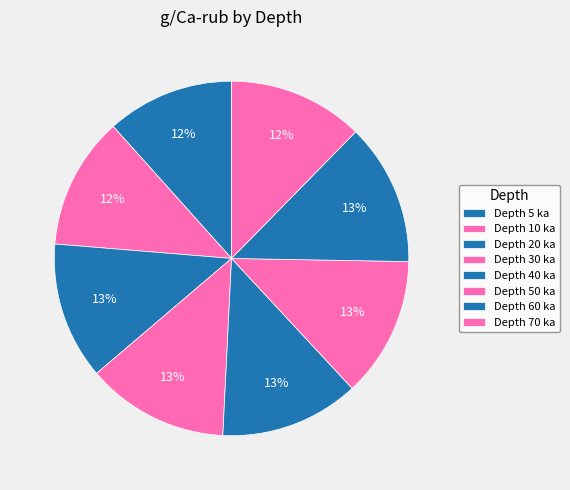

How many slices are in this pie chart?

8